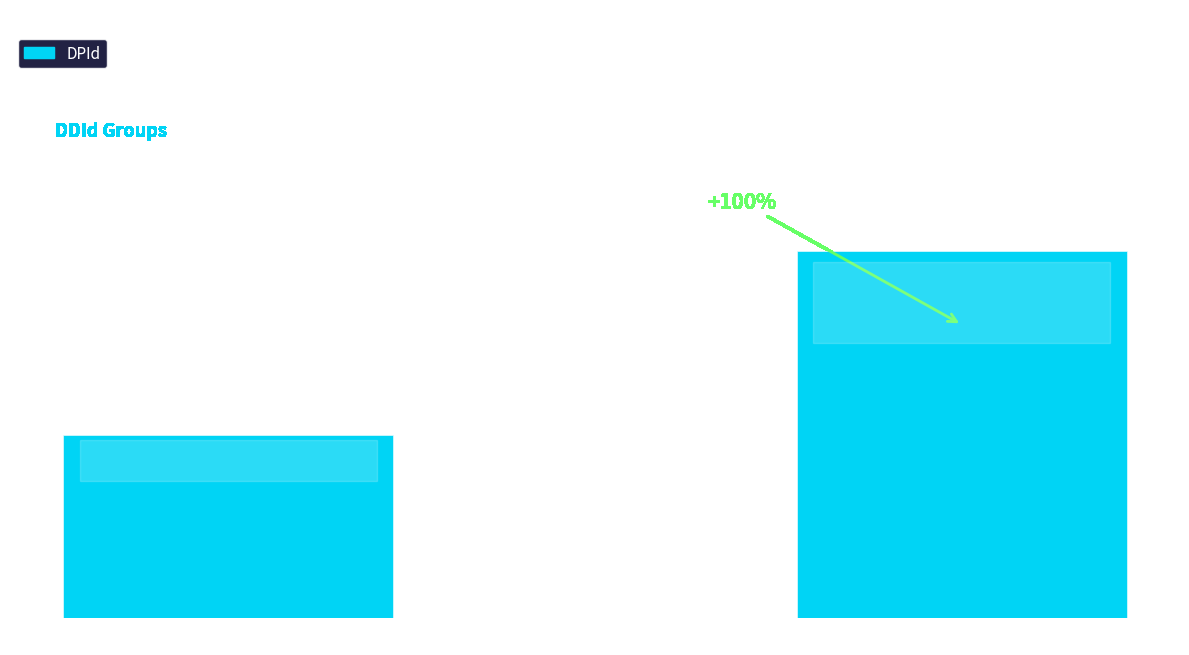

What is the change in value from DDId=1 to DDId=2?

+3